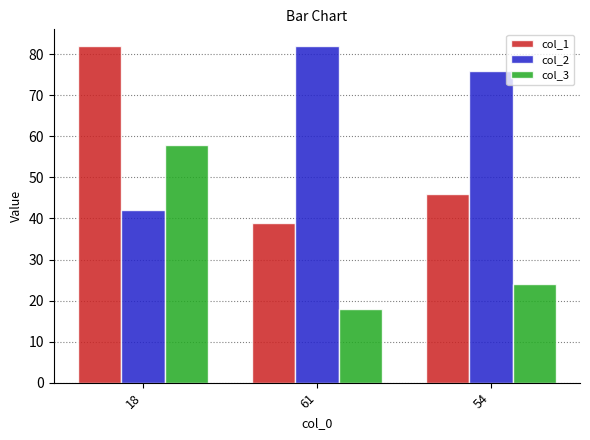

What are all the series names shown in the legend?

col_1, col_2, col_3